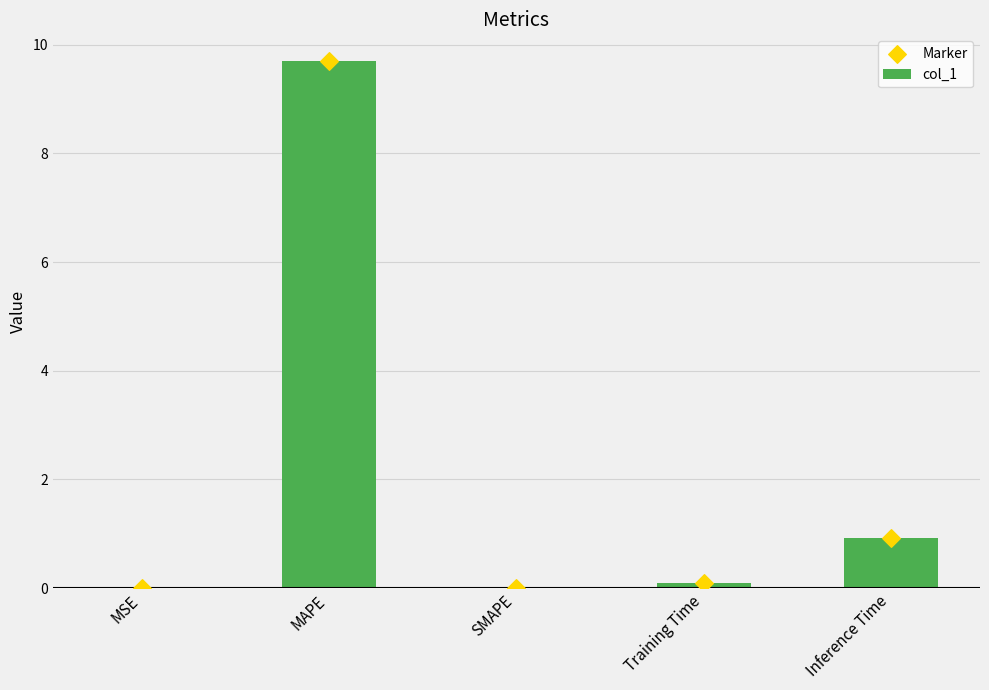

What are all the series names shown in the legend?

col_1, Marker